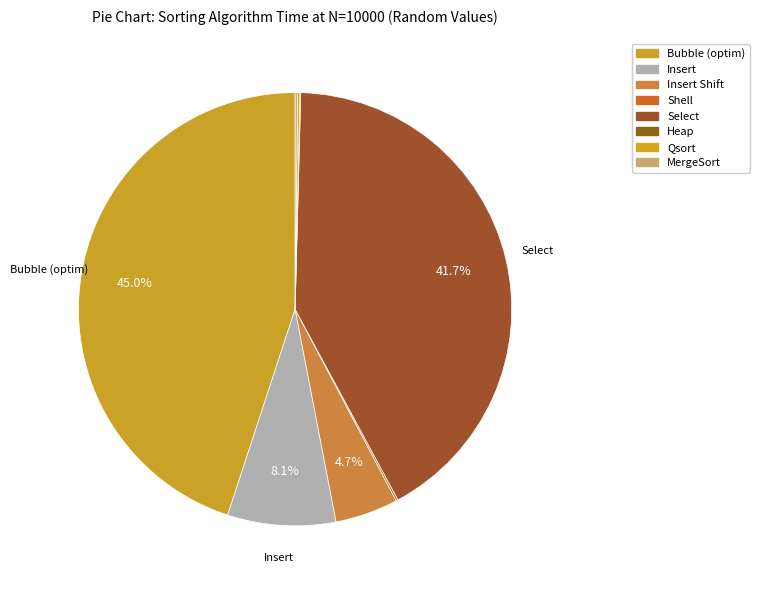

Is there a majority slice in this chart?

No